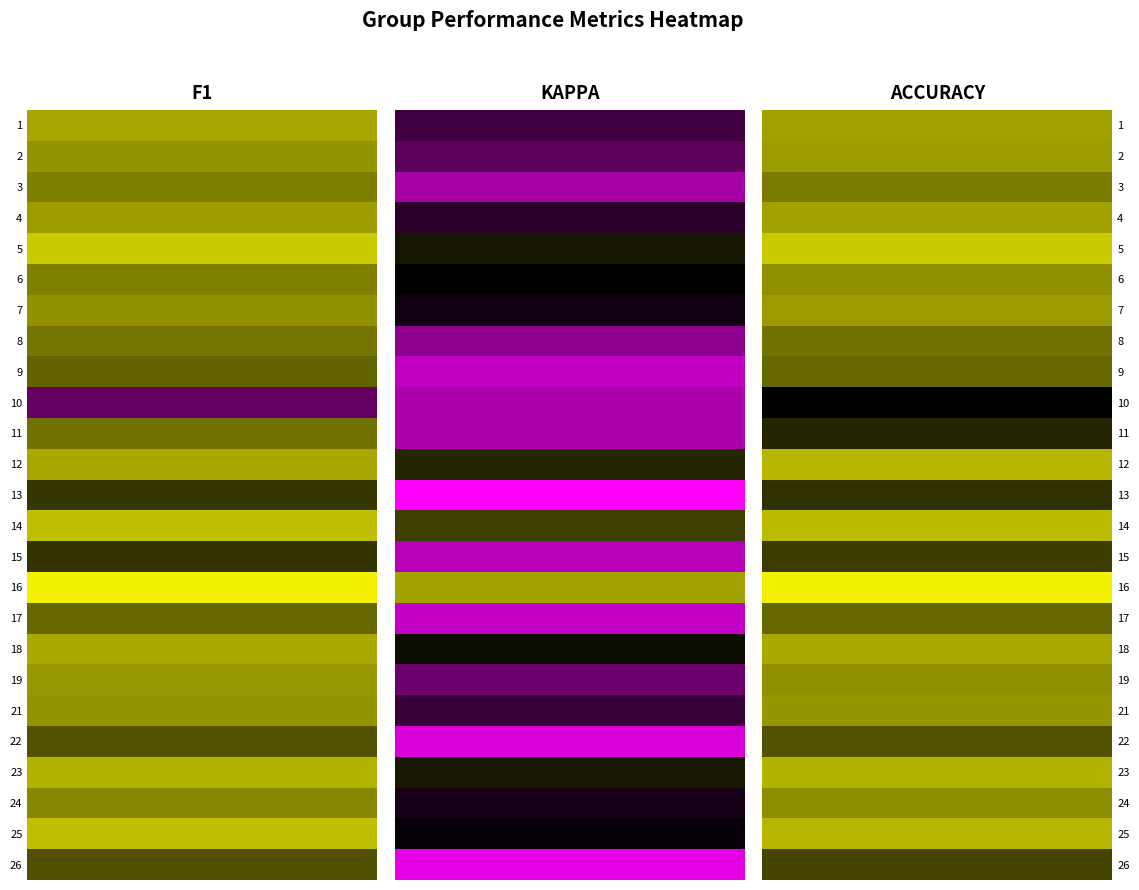

What is the maximum value shown in the chart?

0.8